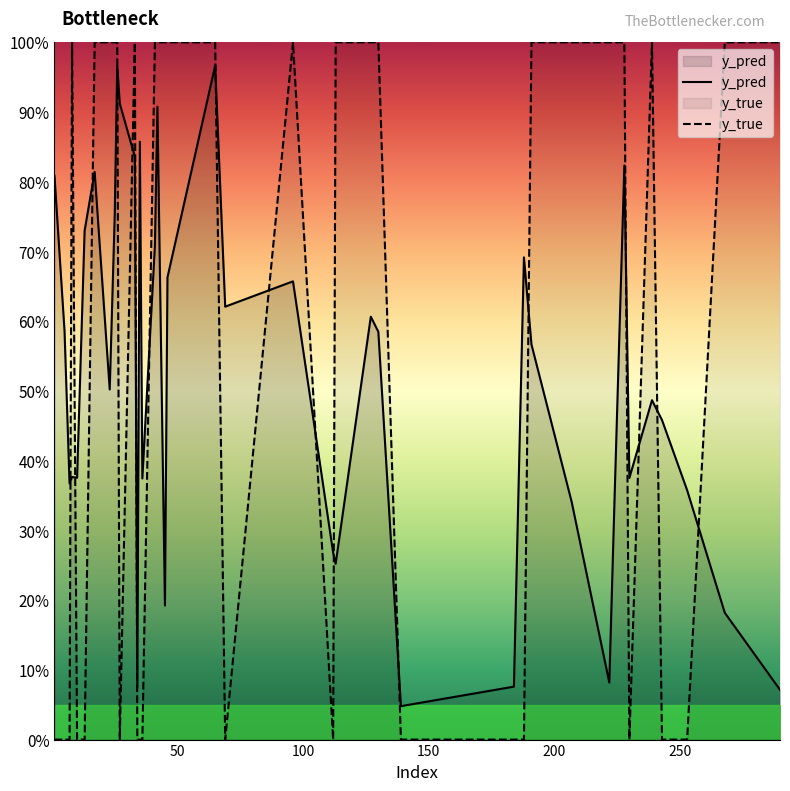

What is the difference between the maximum and minimum values in the y_pred series?

0.9